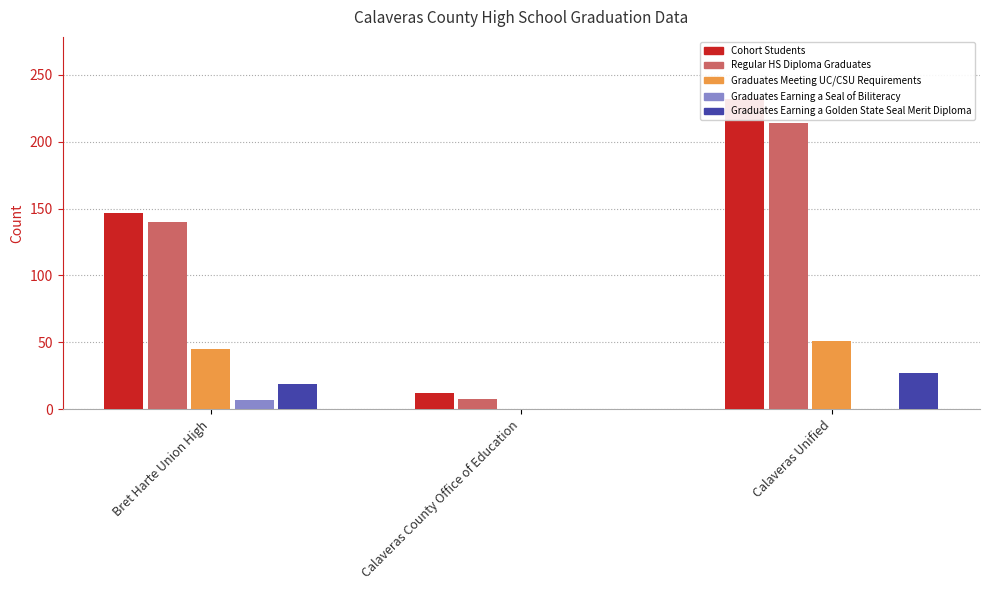

The value of Graduates Earning a Golden State Seal Merit Diploma at Calaveras Unified is 15. True or false?

False